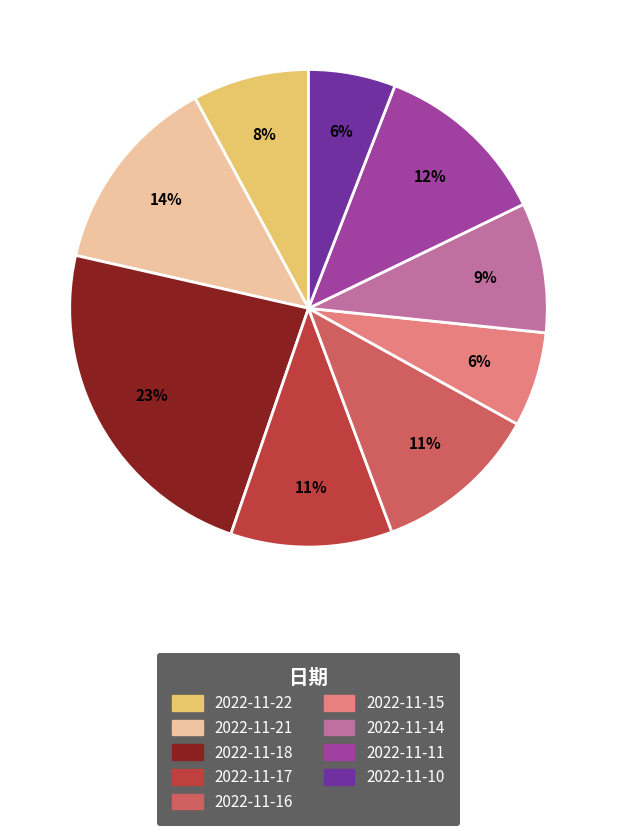

How many segments does this pie chart have?

9